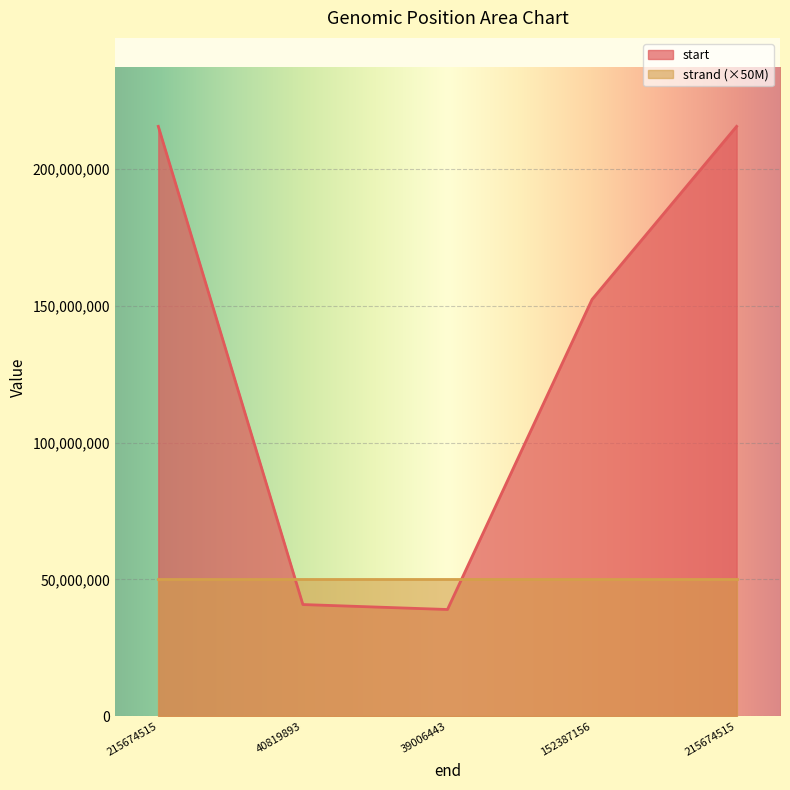

The value at 215674515 is 215674515. True or false?

True